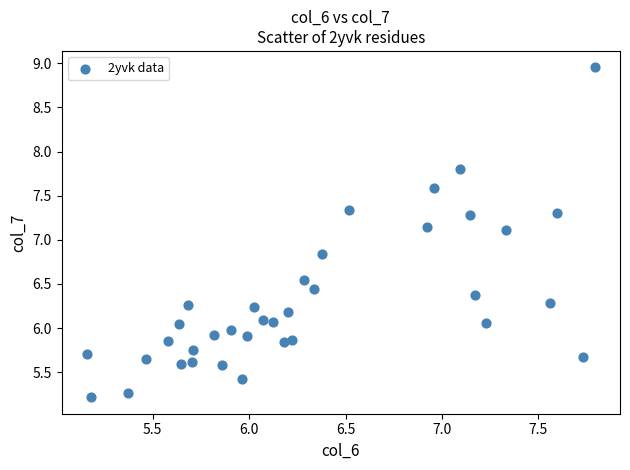

What is the range of X values (max minus min)?

2.6